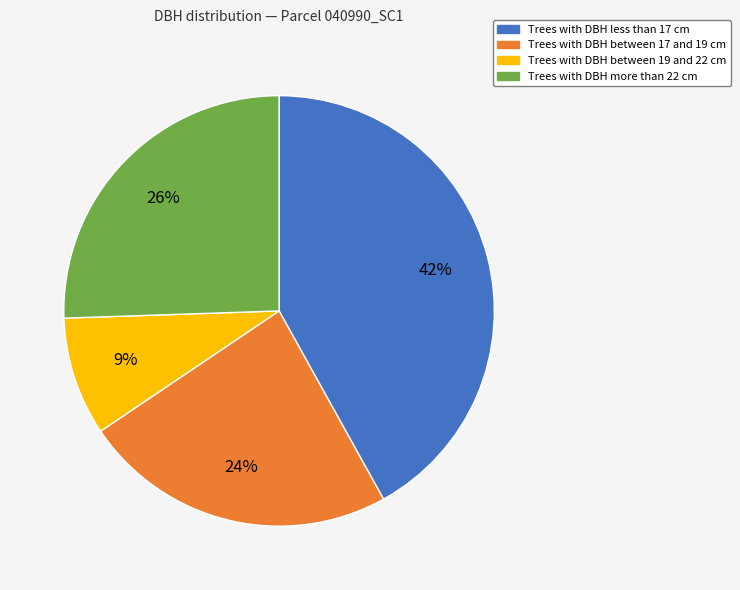

Does any single category account for the majority?

No